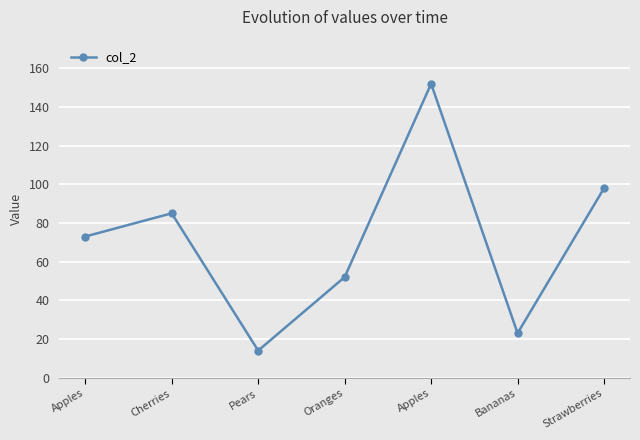

What is the maximum value shown in the chart?

152